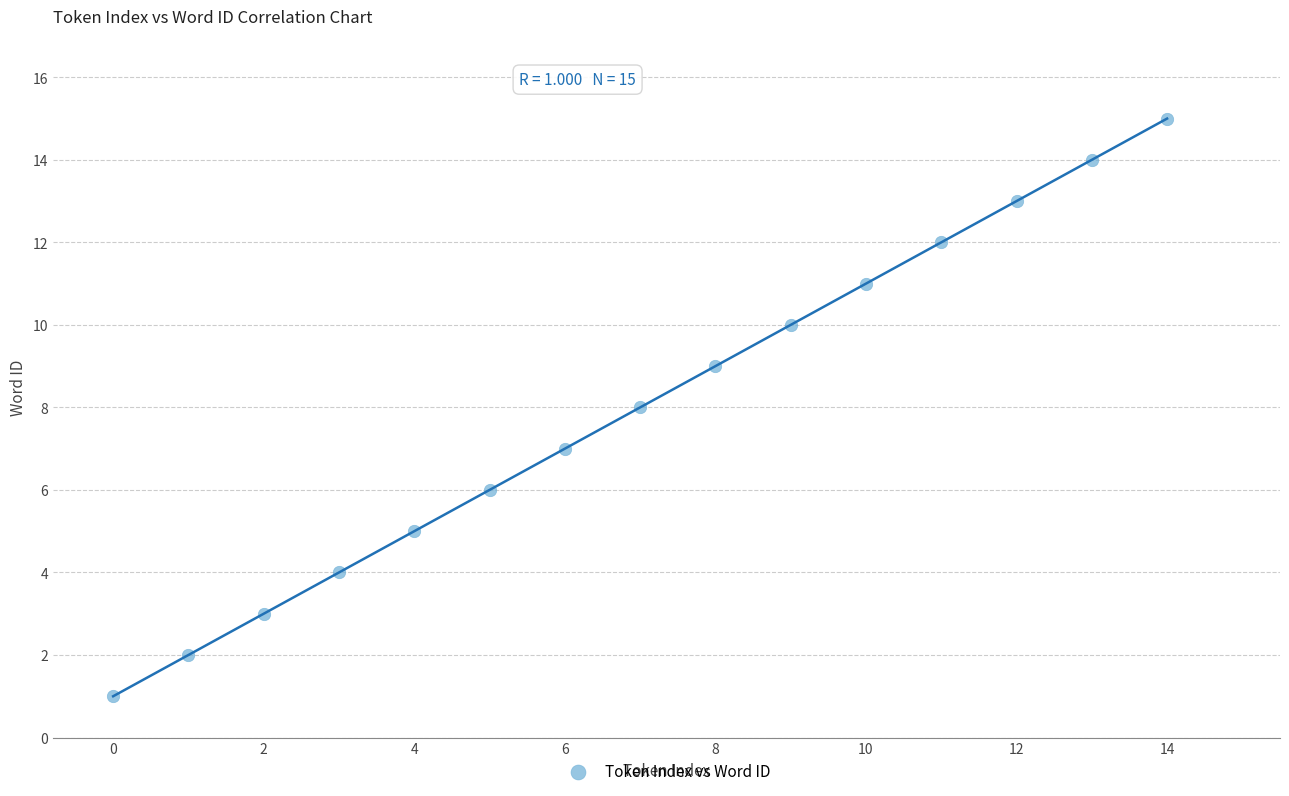

What is the range of Y values (max minus min)?

14